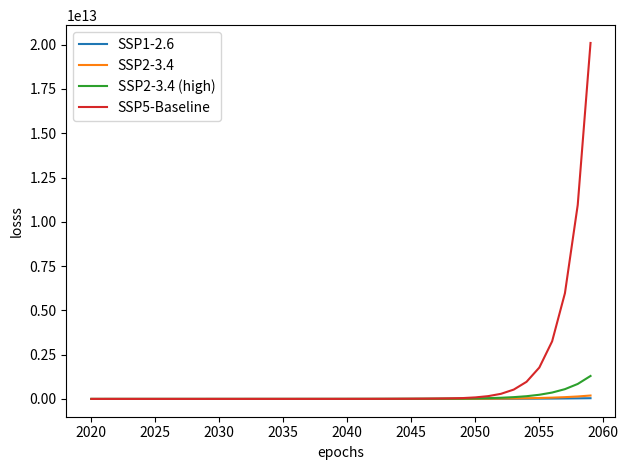

Which series has the widest spread of values?

SSP5-Baseline